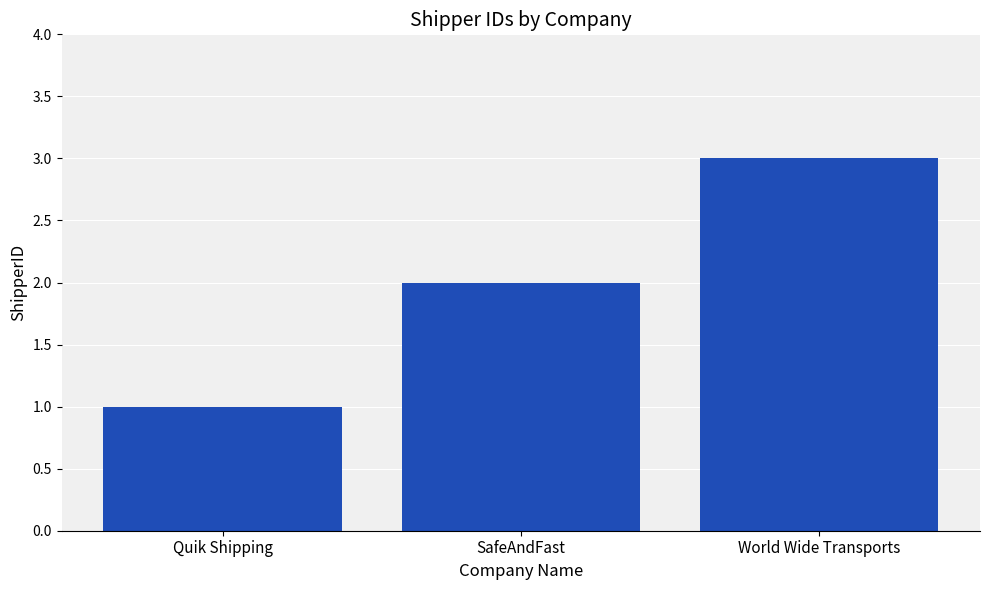

How many data points does each series have?

3